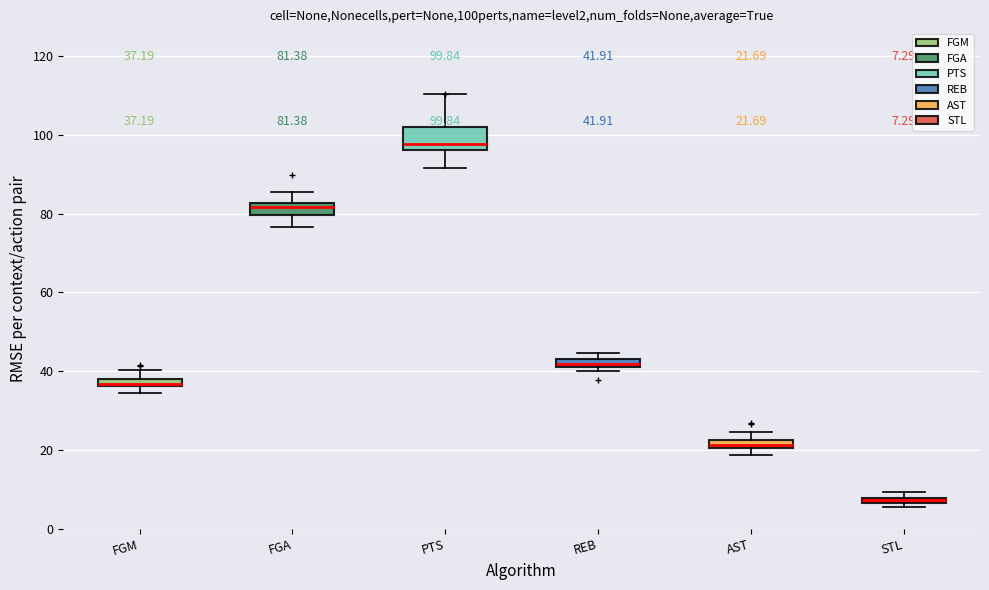

Which box has the lowest median line?

STL